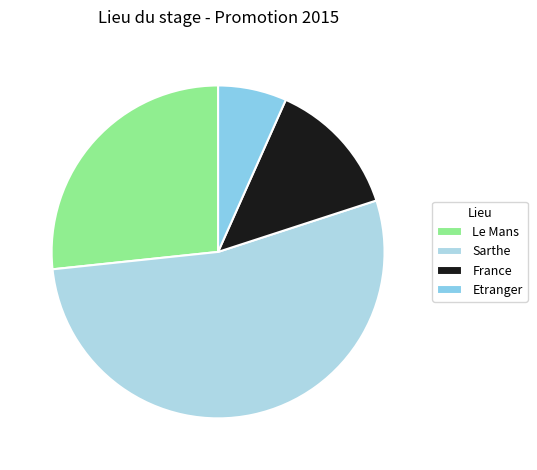

To the nearest percent, what is the difference between the largest and smallest slice percentages?

47%